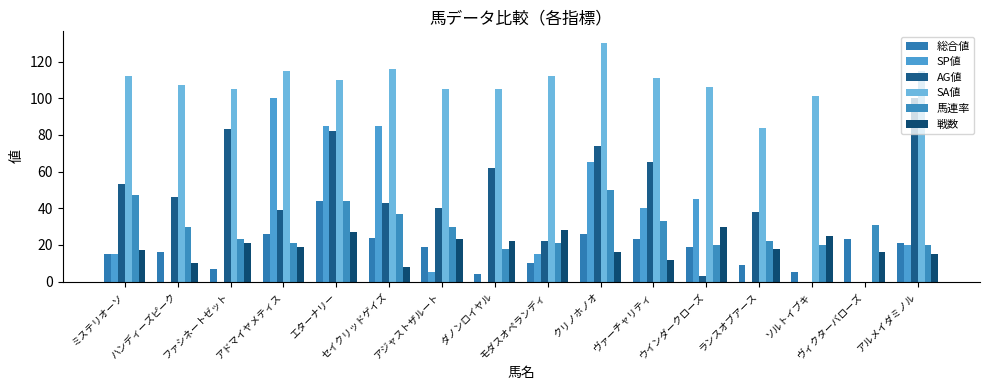

How many series are shown in this chart?

6